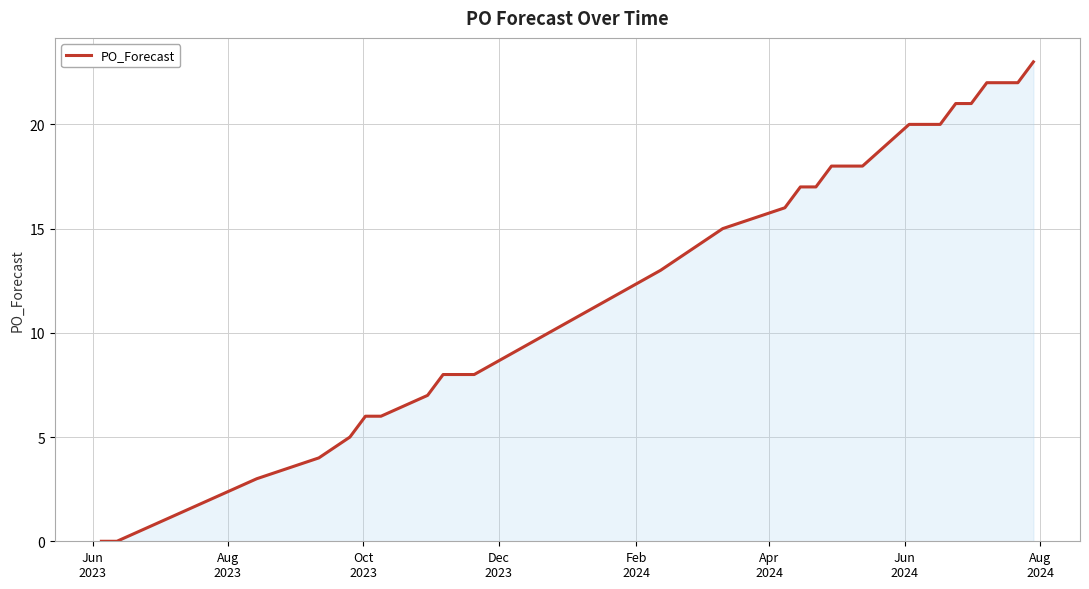

What is the maximum value shown in the chart?

23